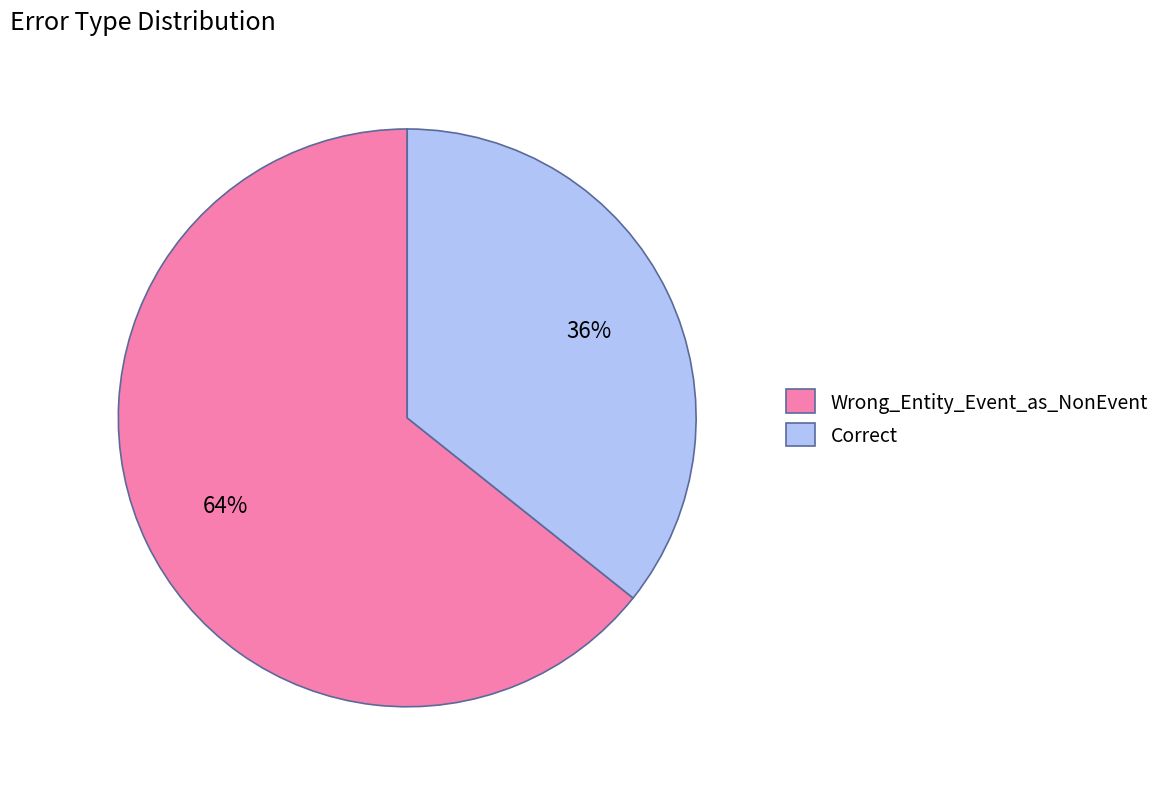

To the nearest percent, what portion does Wrong_Entity_Event_as_NonEvent represent?

64%